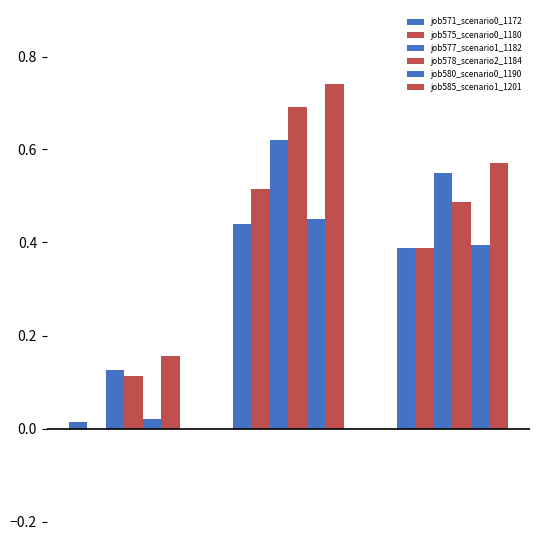

How many data points does each series have?

3